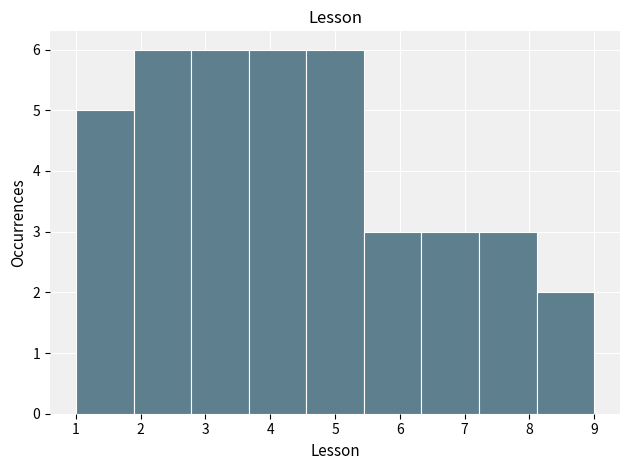

Reading left to right, list every bar in this chart as the range it spans on the x-axis followed by its height. Neither the bar edges nor the heights are printed on the chart, so give them approximately, as read against the axes.

1.0 to 1.9: 5
1.9 to 2.8: 6
2.8 to 3.7: 6
3.7 to 4.6: 6
4.6 to 5.4: 6
5.4 to 6.3: 3
6.3 to 7.2: 3
7.2 to 8.1: 3
8.1 to 9.0: 2